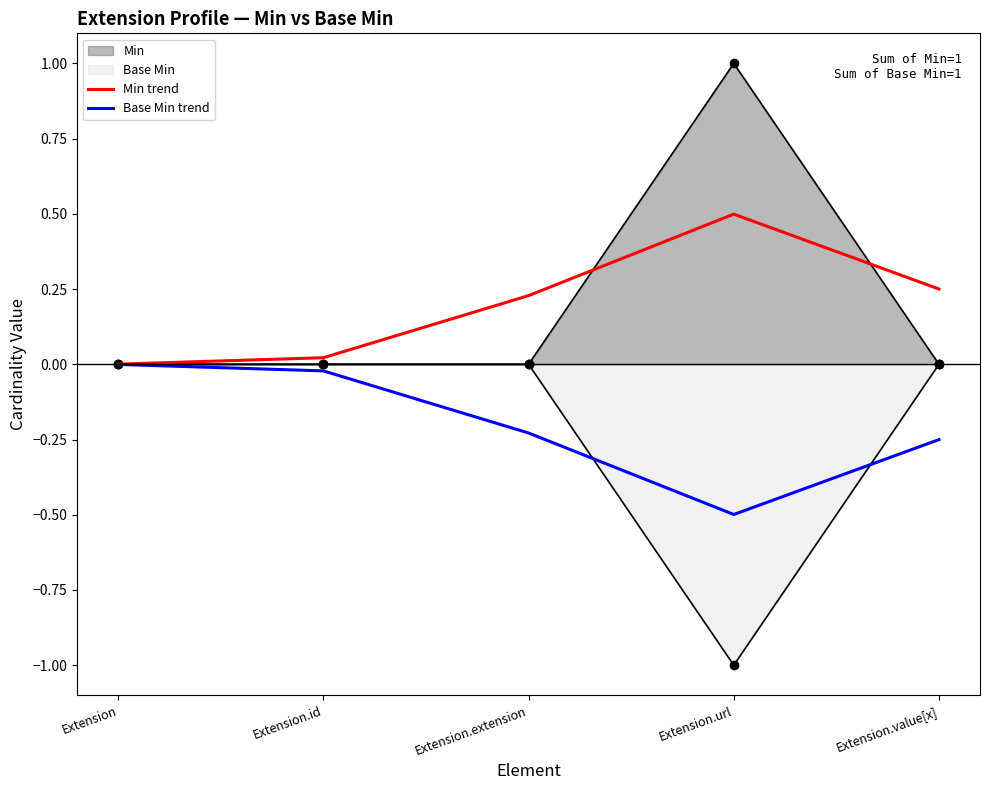

What is the difference between the Base Min trend values at Extension.url and Extension.id?

0.5